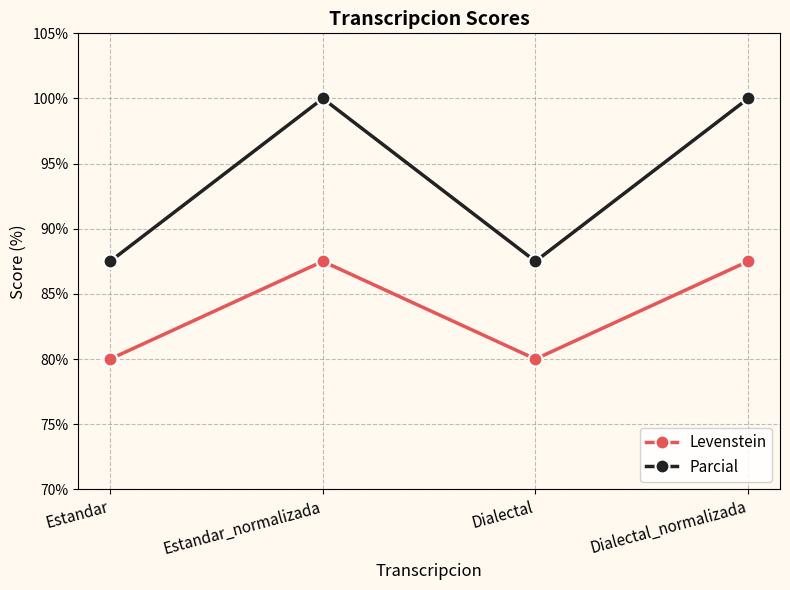

How many data points in Levenstein are less than 87?

2